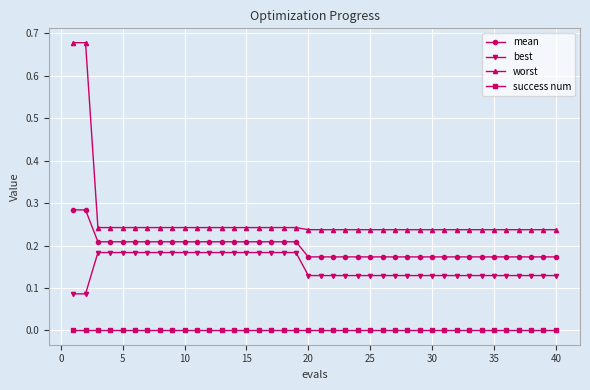

True or false: worst and success num cross at least once.

False